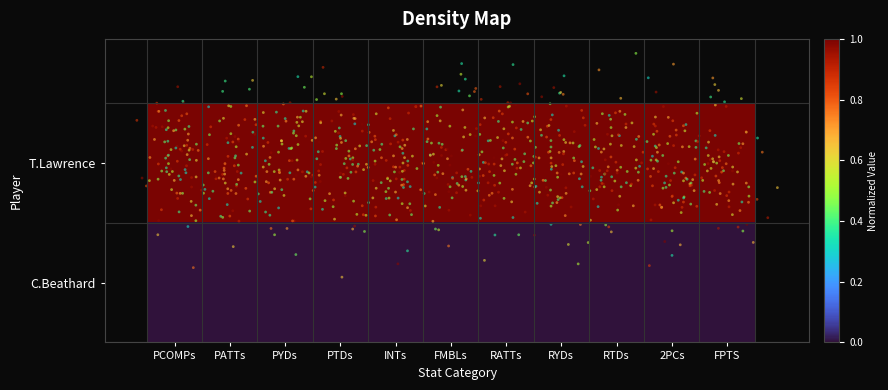

Reading right to left, what are all the values shown in this chart?

T.Lawrence: FPTS=1	2PCs=1	RTDs=1	RYDs=1	RATTs=1	FMBLs=1	INTs=1	PTDs=1	PYDs=1	PATTs=1	PCOMPs=1
C.Beathard: FPTS=0	2PCs=0	RTDs=0	RYDs=0	RATTs=0	FMBLs=0	INTs=0	PTDs=0	PYDs=0	PATTs=0	PCOMPs=0